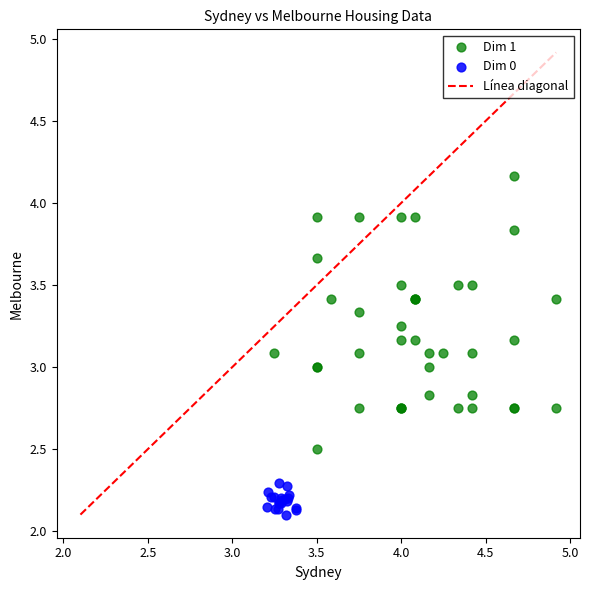

Which series reaches the minimum Y coordinate?

Dim 0